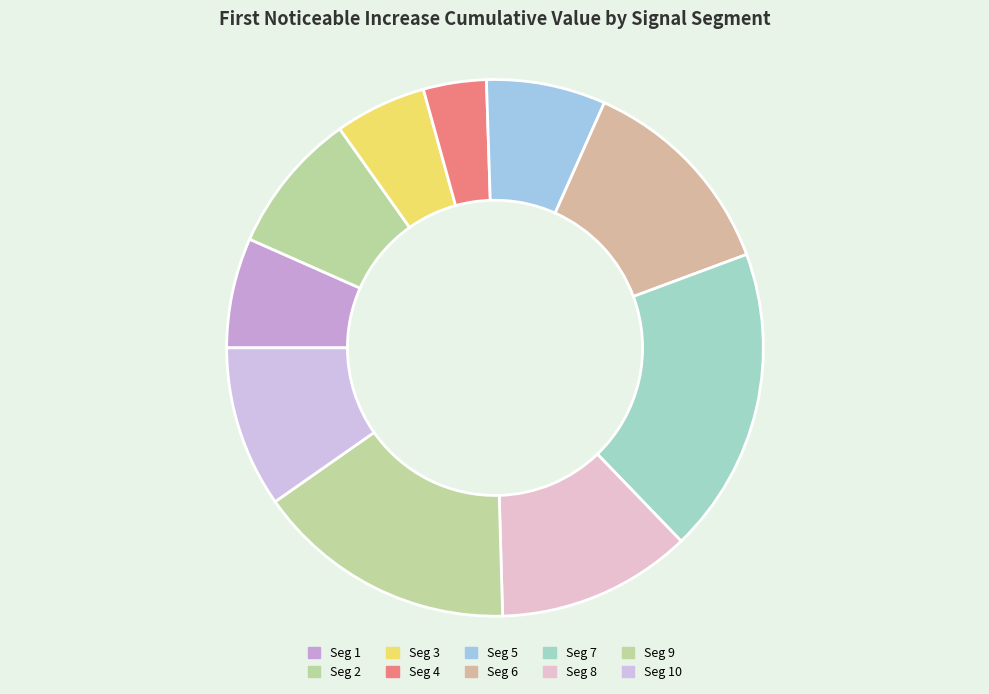

Count the number of slices in the pie.

10